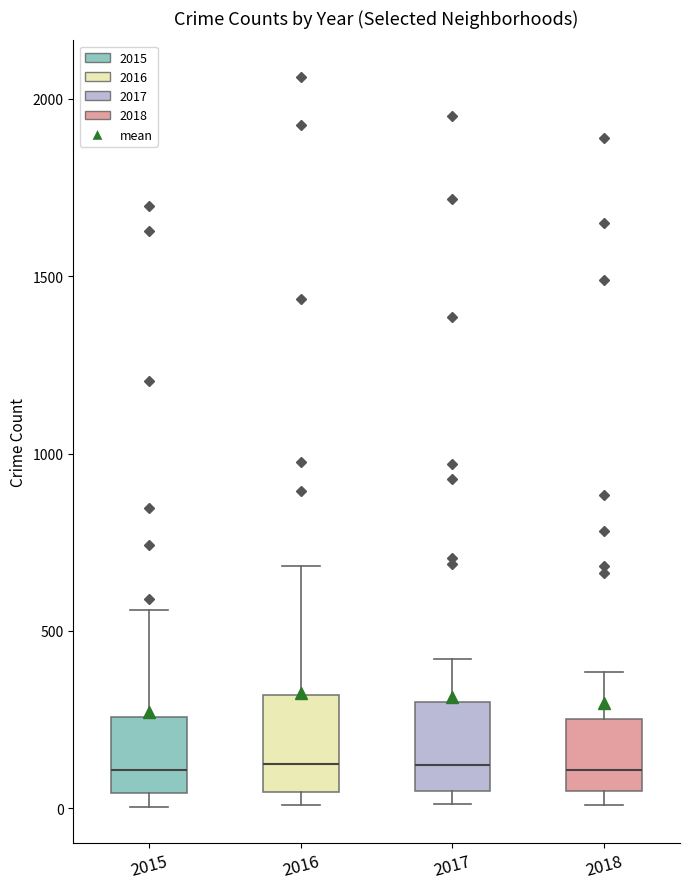

Where does the median line of the box at x = 2017 sit on the y-axis? The values are not printed on the chart, so give them approximately, as read against the axis.

100